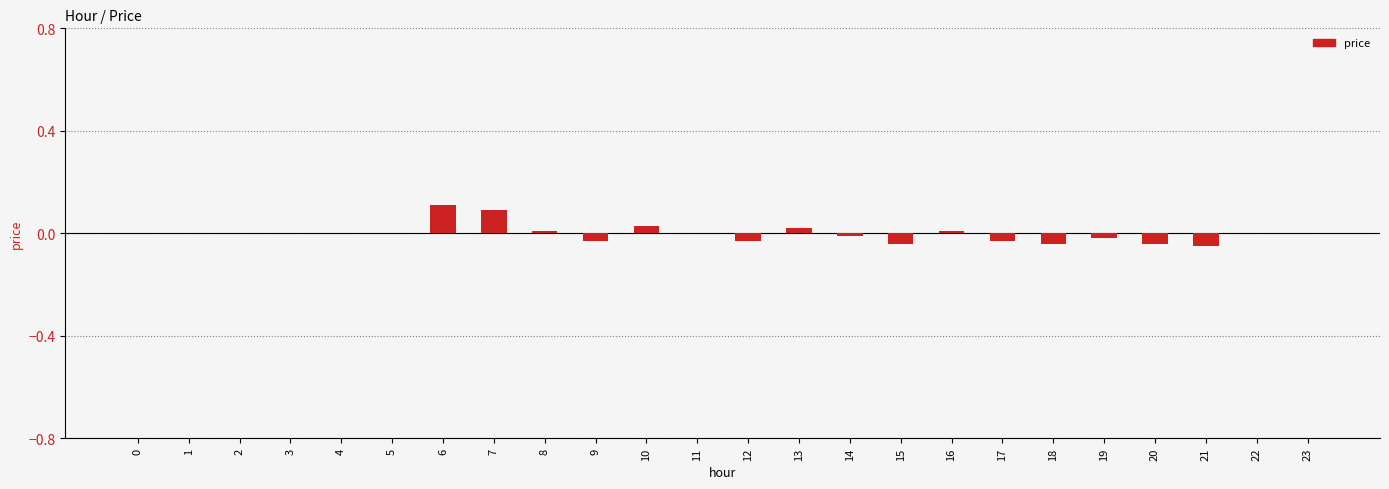

Between 21 and 3, which is larger?

3